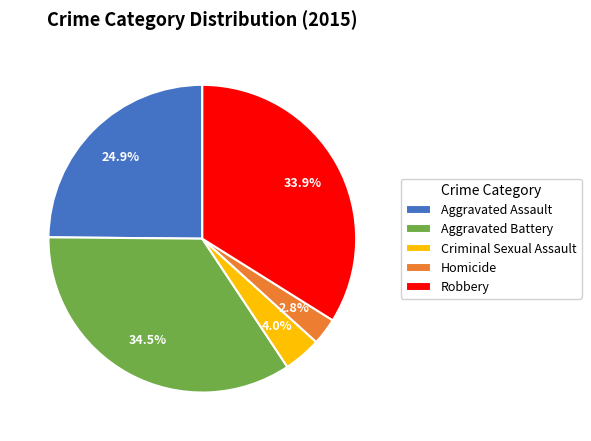

Which slice is the largest?

Aggravated Battery